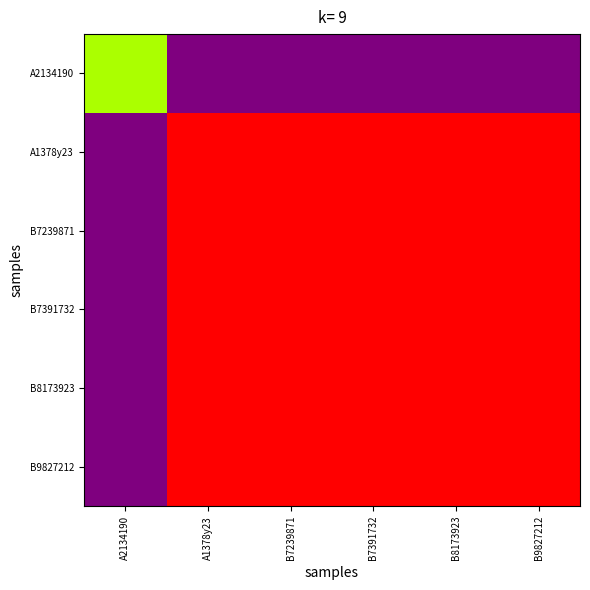

At B7391732, list the series in order from smallest to largest.

A2134190, A1378y23, B7239871, B7391732, B8173923, B9827212